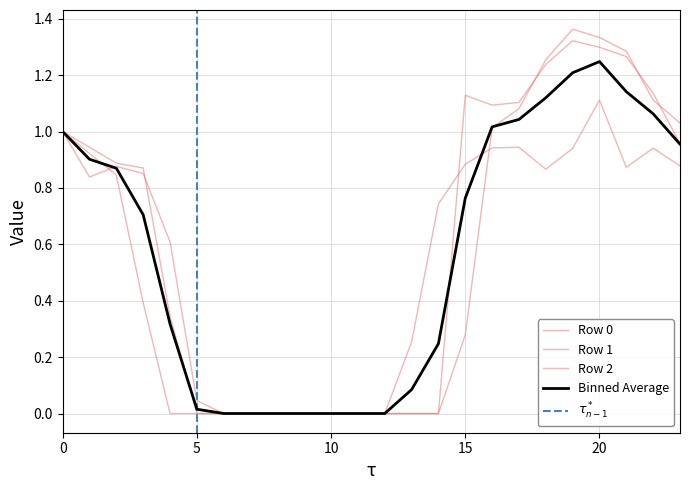

At which category is the sum across all series the highest?

20